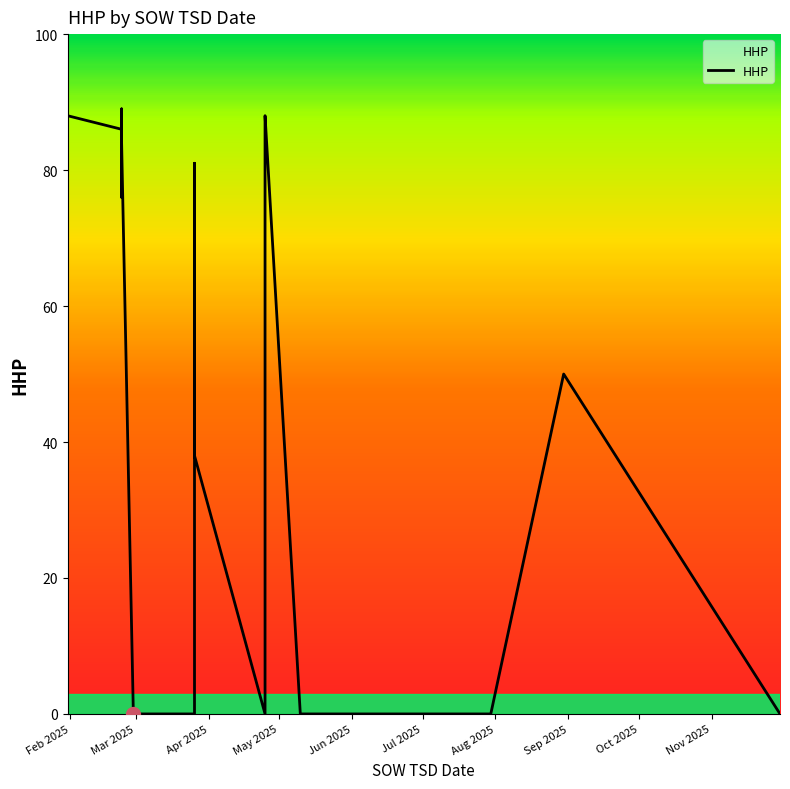

At which label is the value closest to 45?

2025-08-30